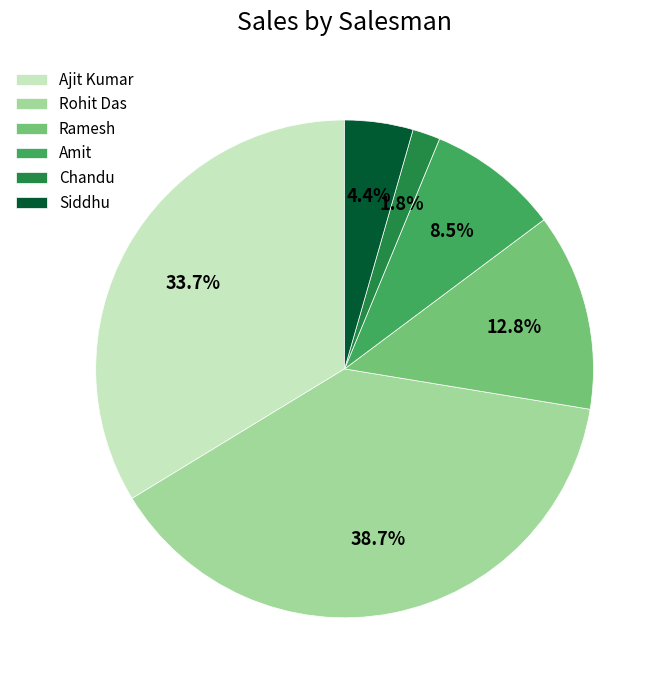

Rank the categories by value from highest to lowest.

Rohit Das, Ajit Kumar, Ramesh, Amit, Siddhu, Chandu